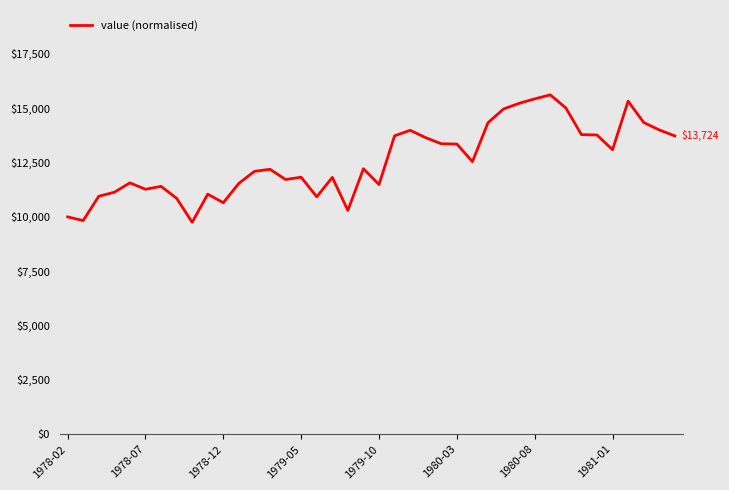

What is the maximum value shown in the chart?

15613.1